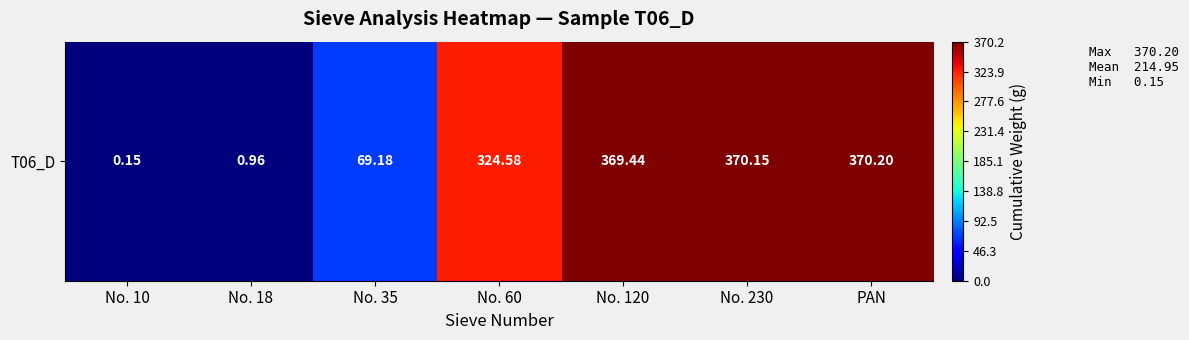

True or false: the data shows 1.0 at No. 18.

True